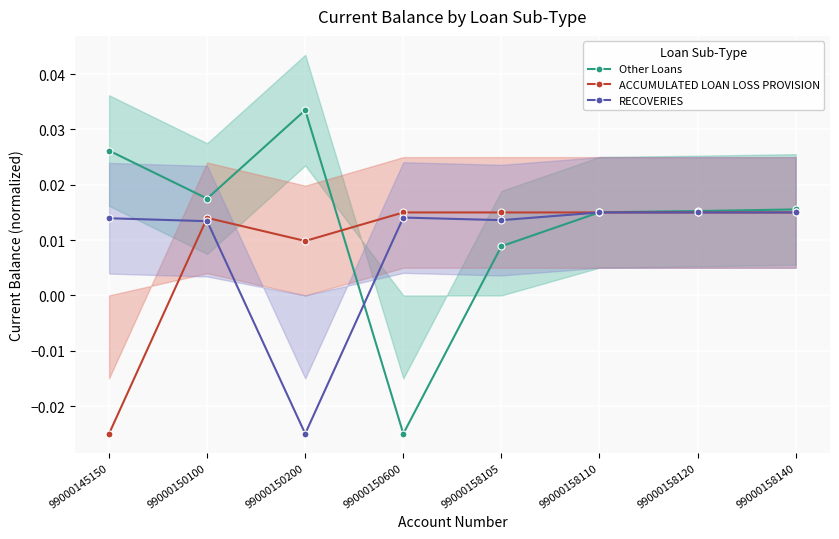

Which series has the largest range (max minus min)?

Other Loans